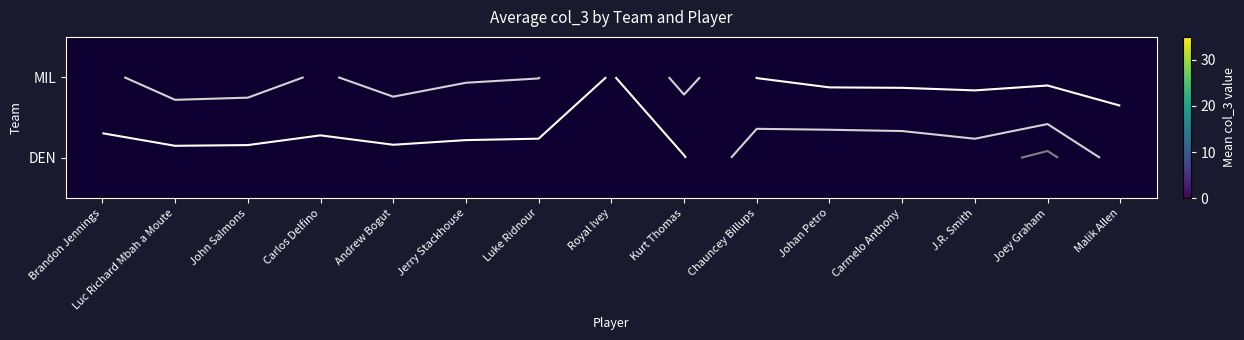

What is the minimum value shown in the chart?

11.0